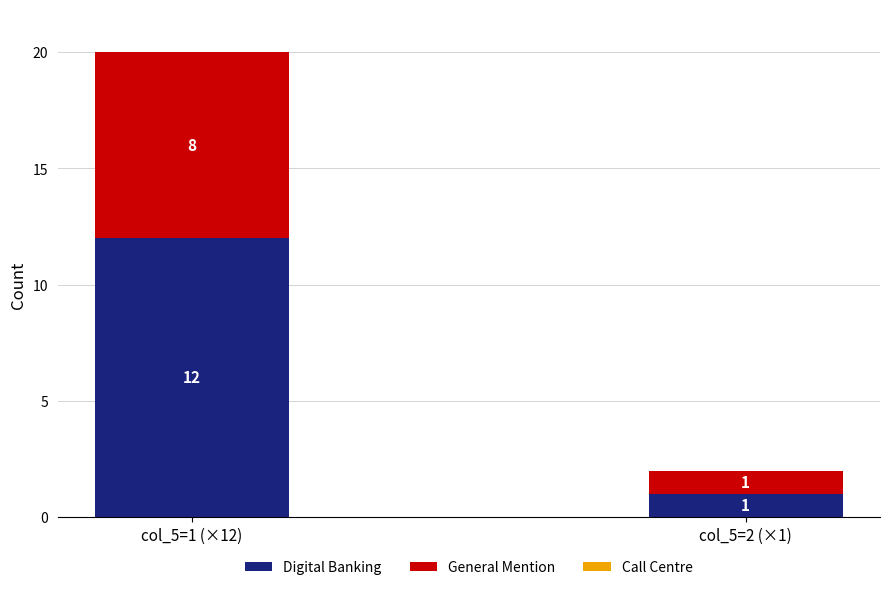

Which label corresponds to the largest value in the chart?

col_5=1 (×12)